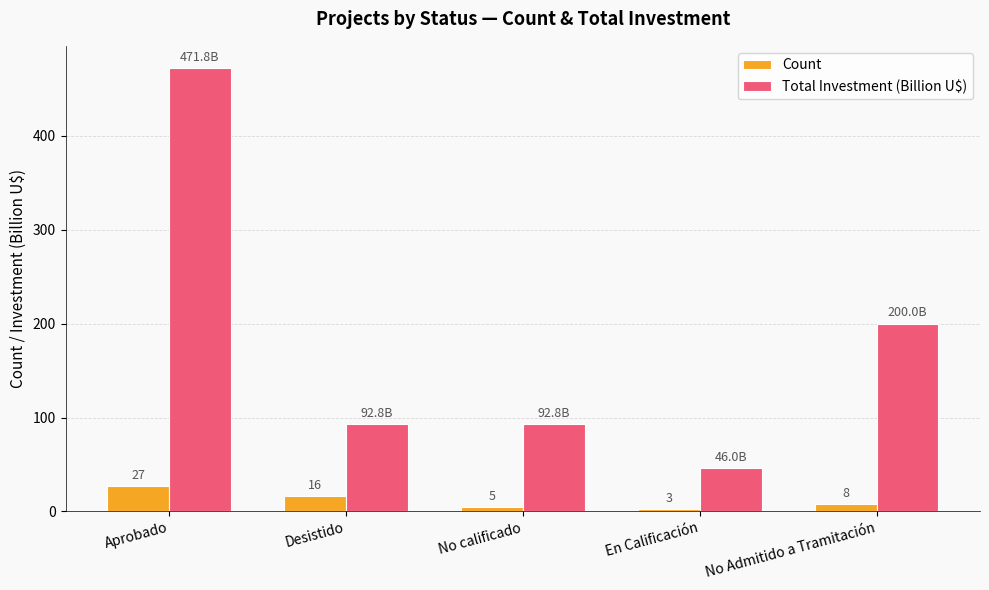

What is the highest value of the Count series?

27.0